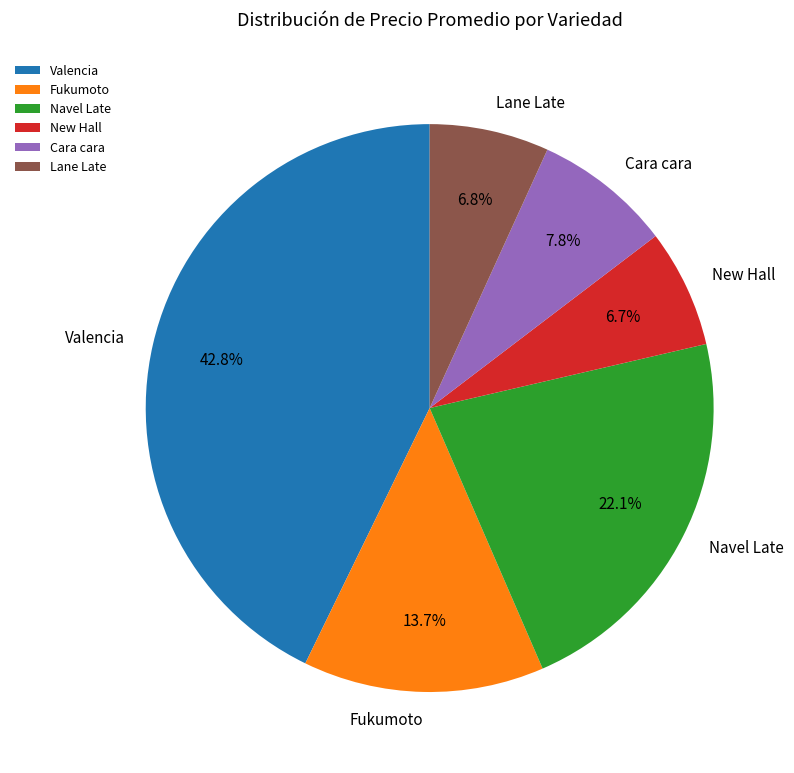

What is the ratio of the value at Valencia to the value at Navel Late?

1.9